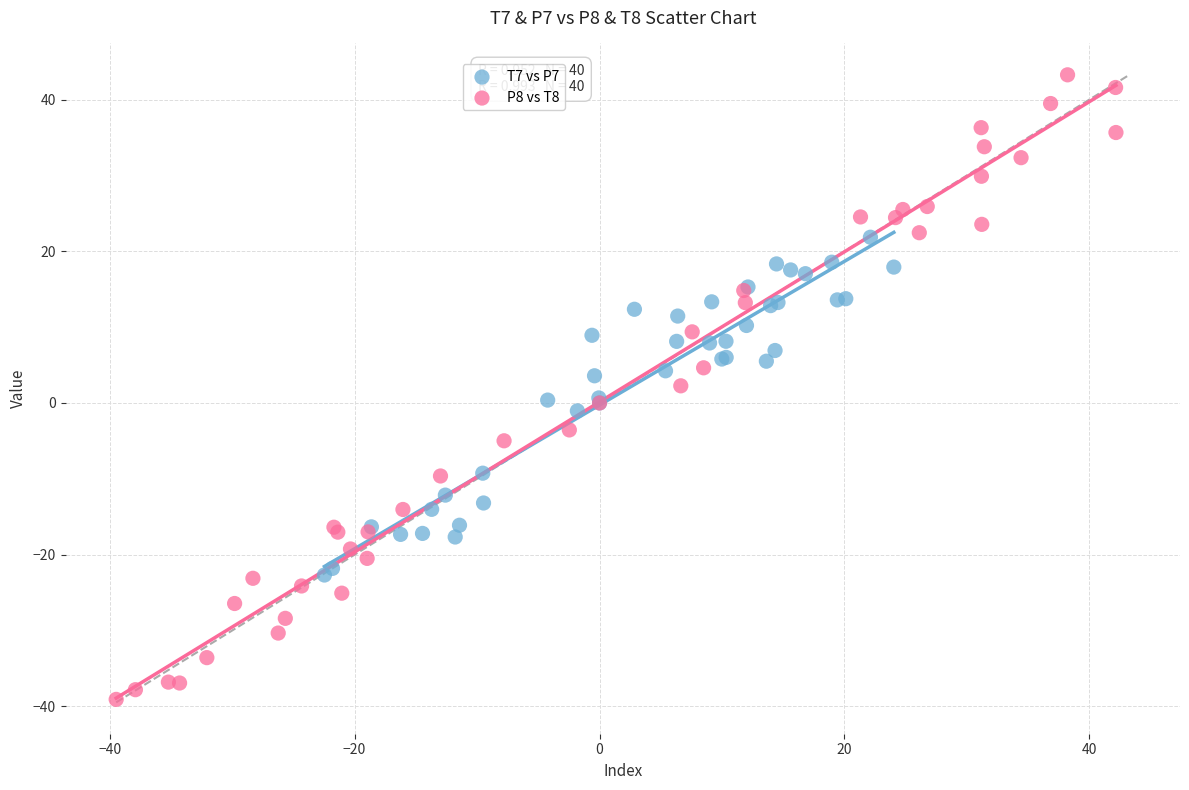

Which series reaches the minimum Y coordinate?

P8 vs T8